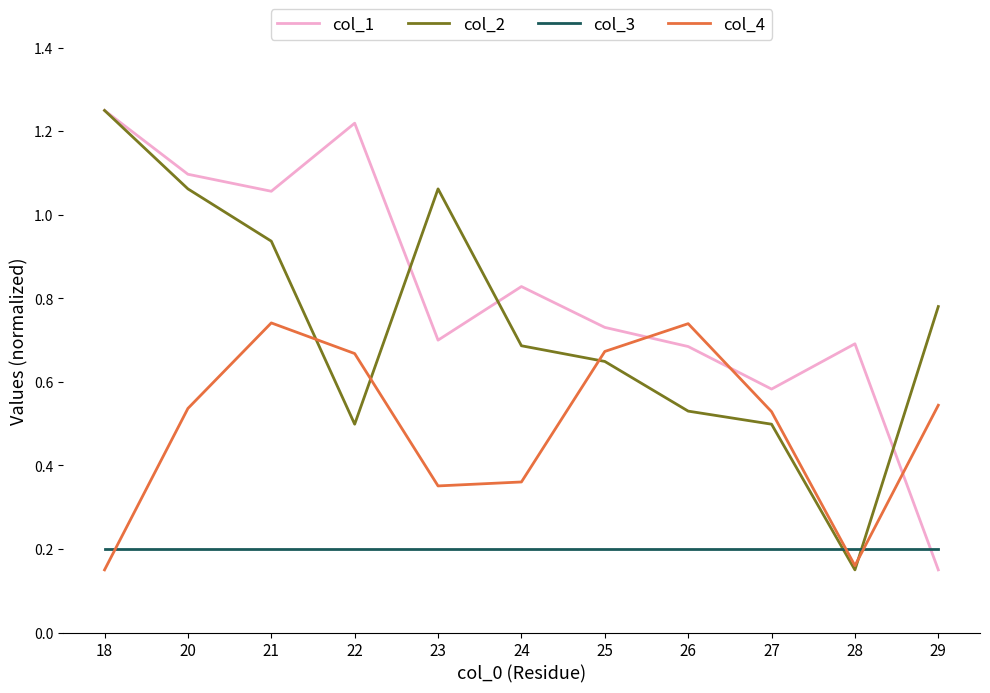

The col_2 series shows 1.1 at 20. True or false?

True